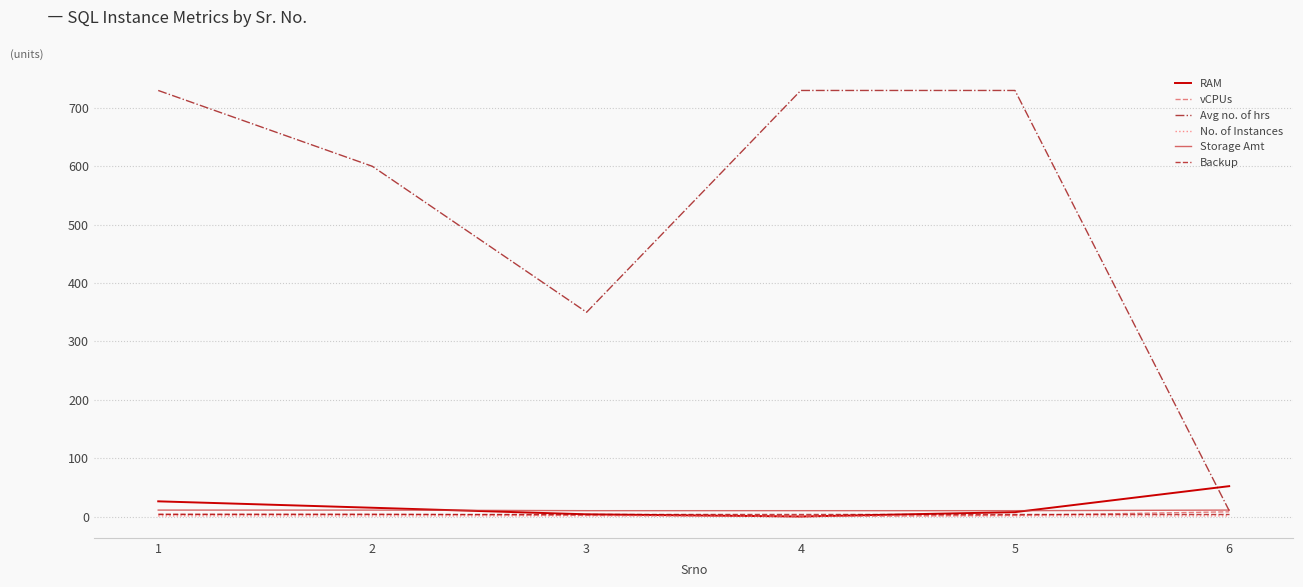

Which series has the largest range (max minus min)?

Avg no. of hrs